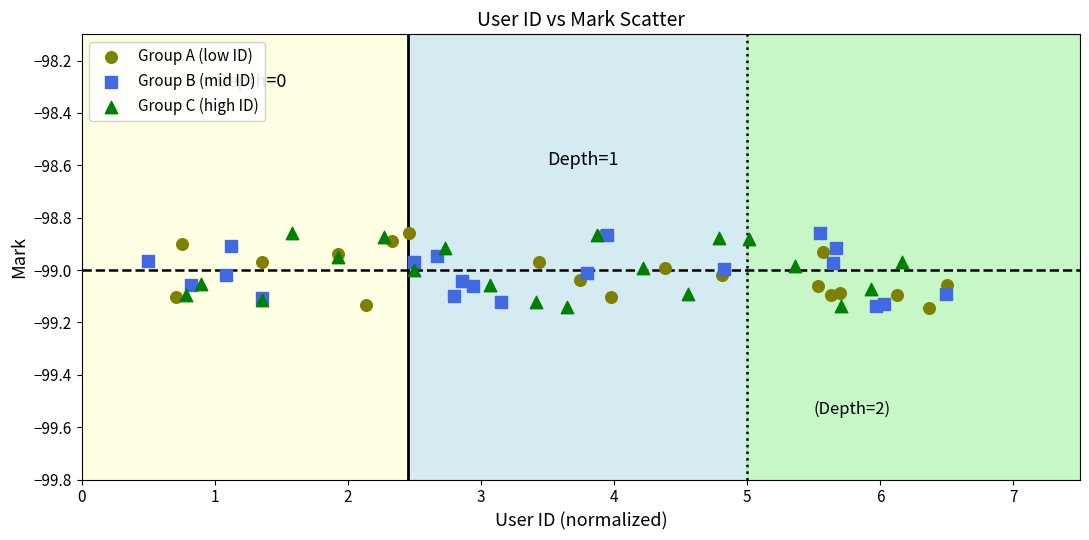

What are all the series names shown in the legend?

Group A (low ID), Group B (mid ID), Group C (high ID)